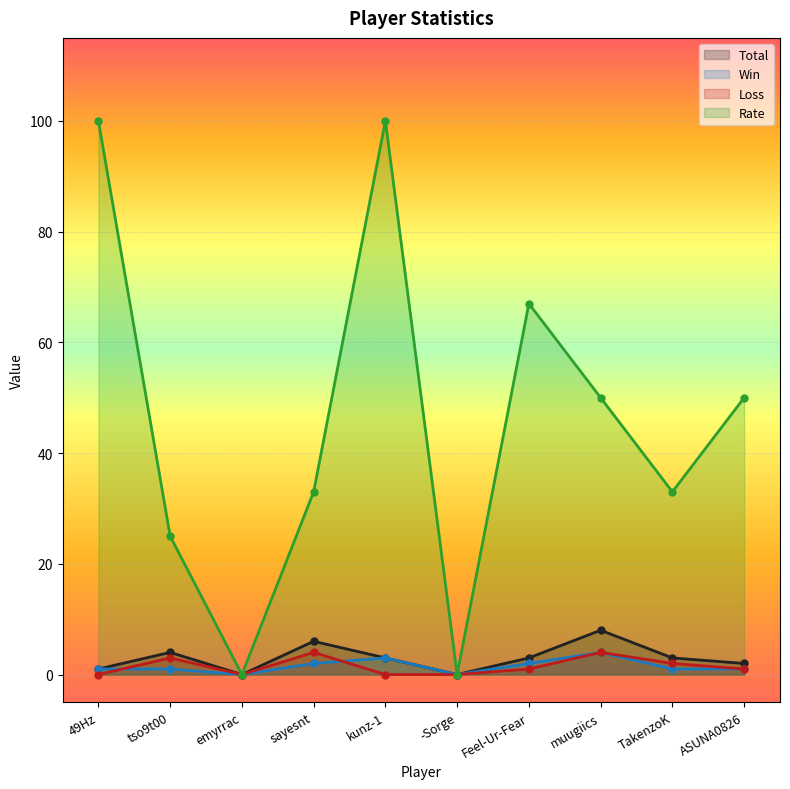

In Rate, how many points are lower than both neighbors (excluding endpoints)?

3